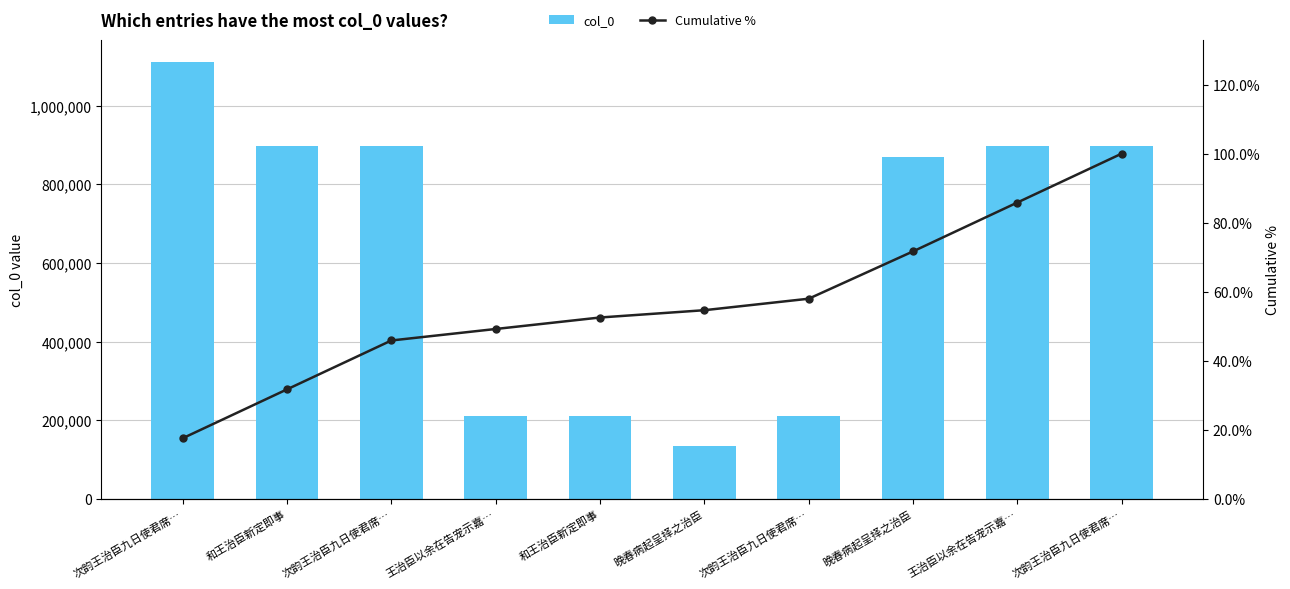

Which series has the largest range (max minus min)?

col_0